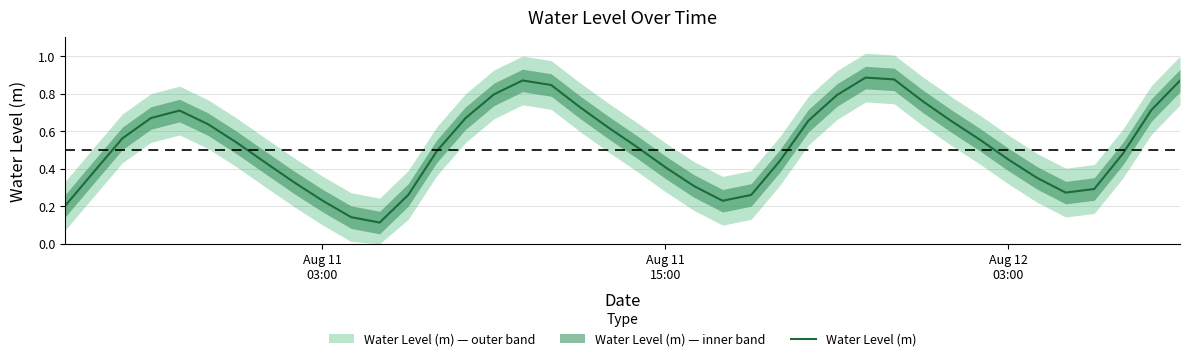

Is this an area chart (filled region under the line)?

No